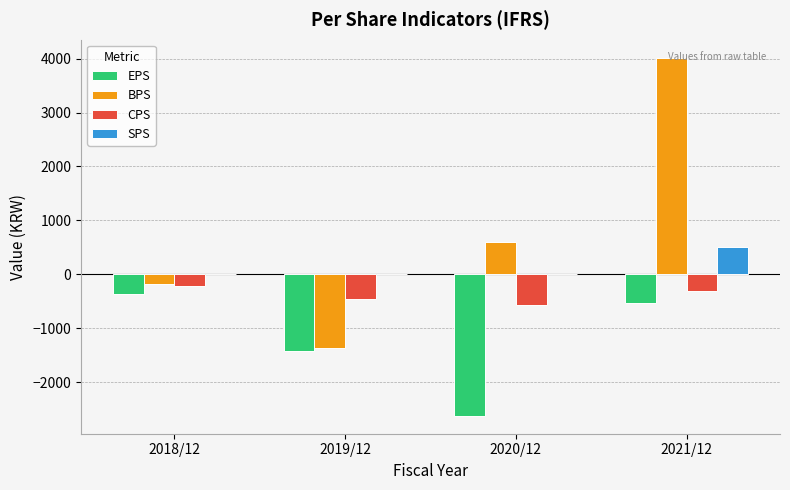

Which series has the largest total across all categories?

BPS